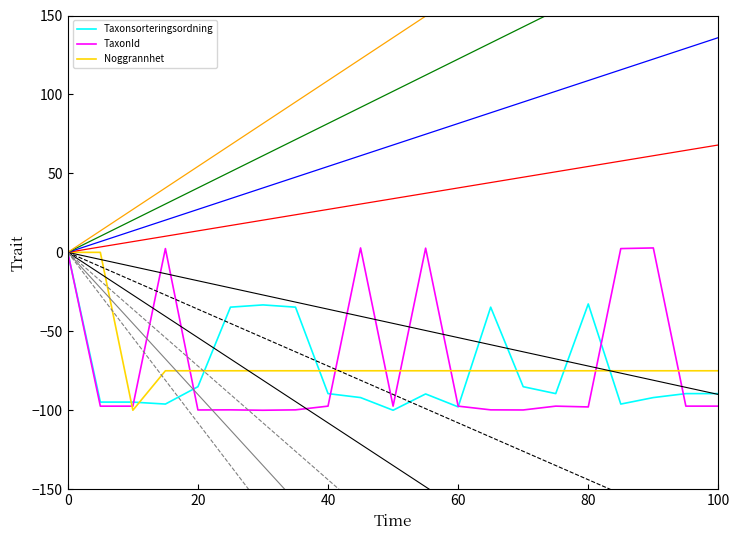

How many data points in TaxonId are less than -97?

15